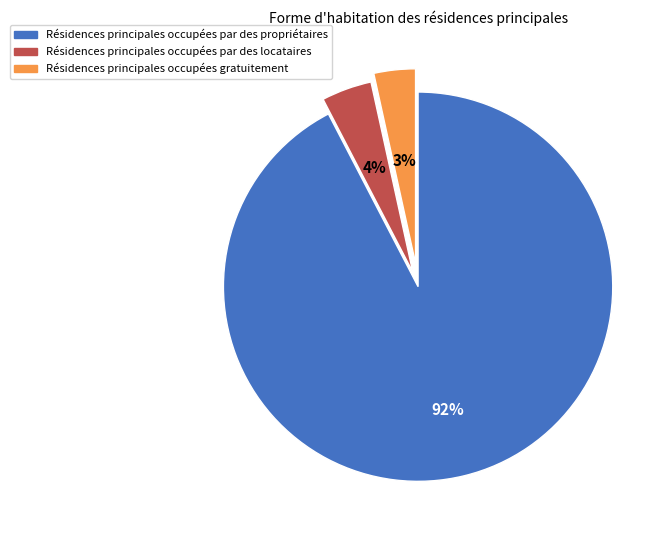

Is there any slice that represents more than half of the pie?

Yes